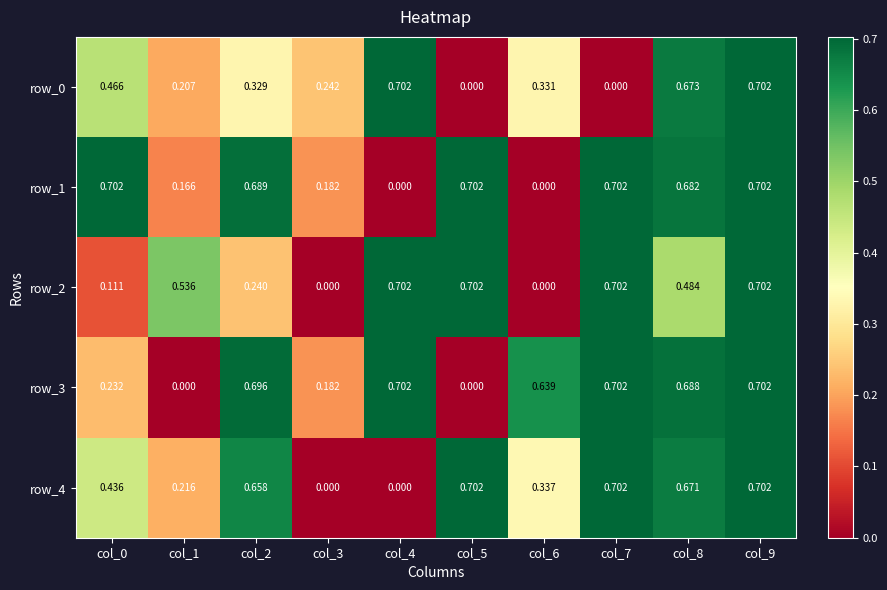

At which category is the sum across all series the highest?

col_9